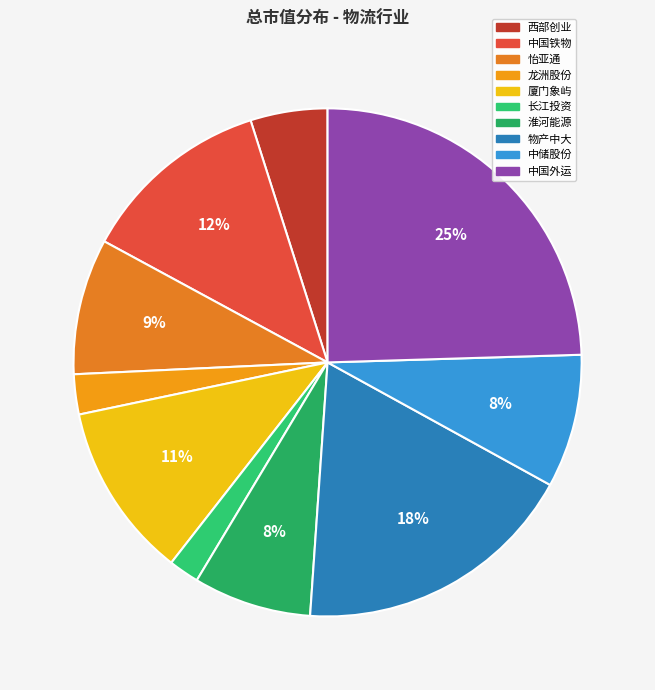

How many segments does this pie chart have?

10